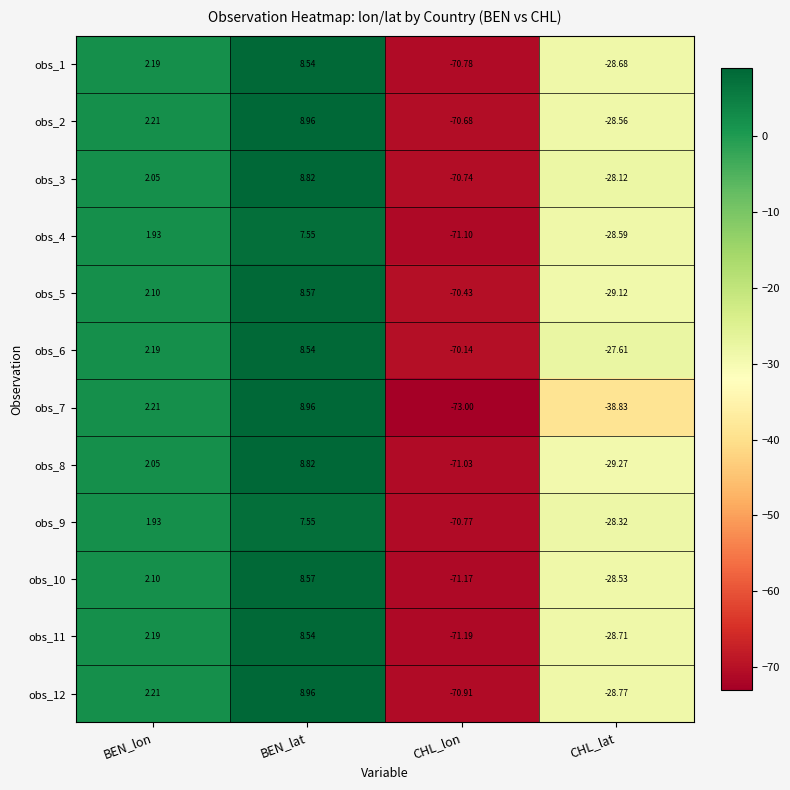

Which label corresponds to the smallest value in the chart?

CHL_lon